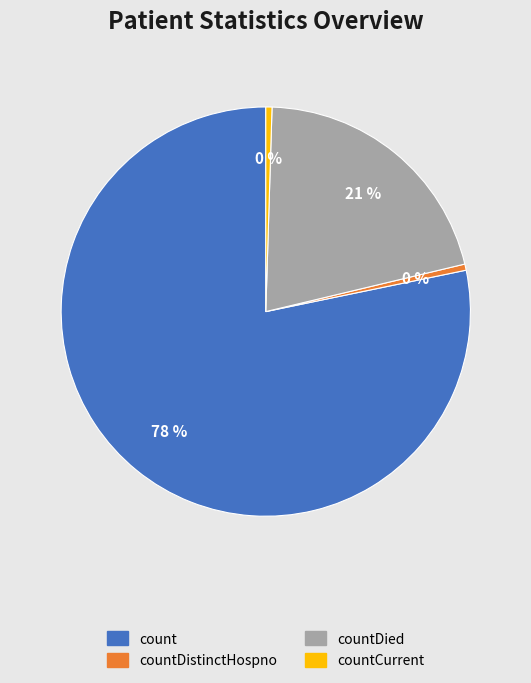

Which category has the biggest portion of the pie?

count